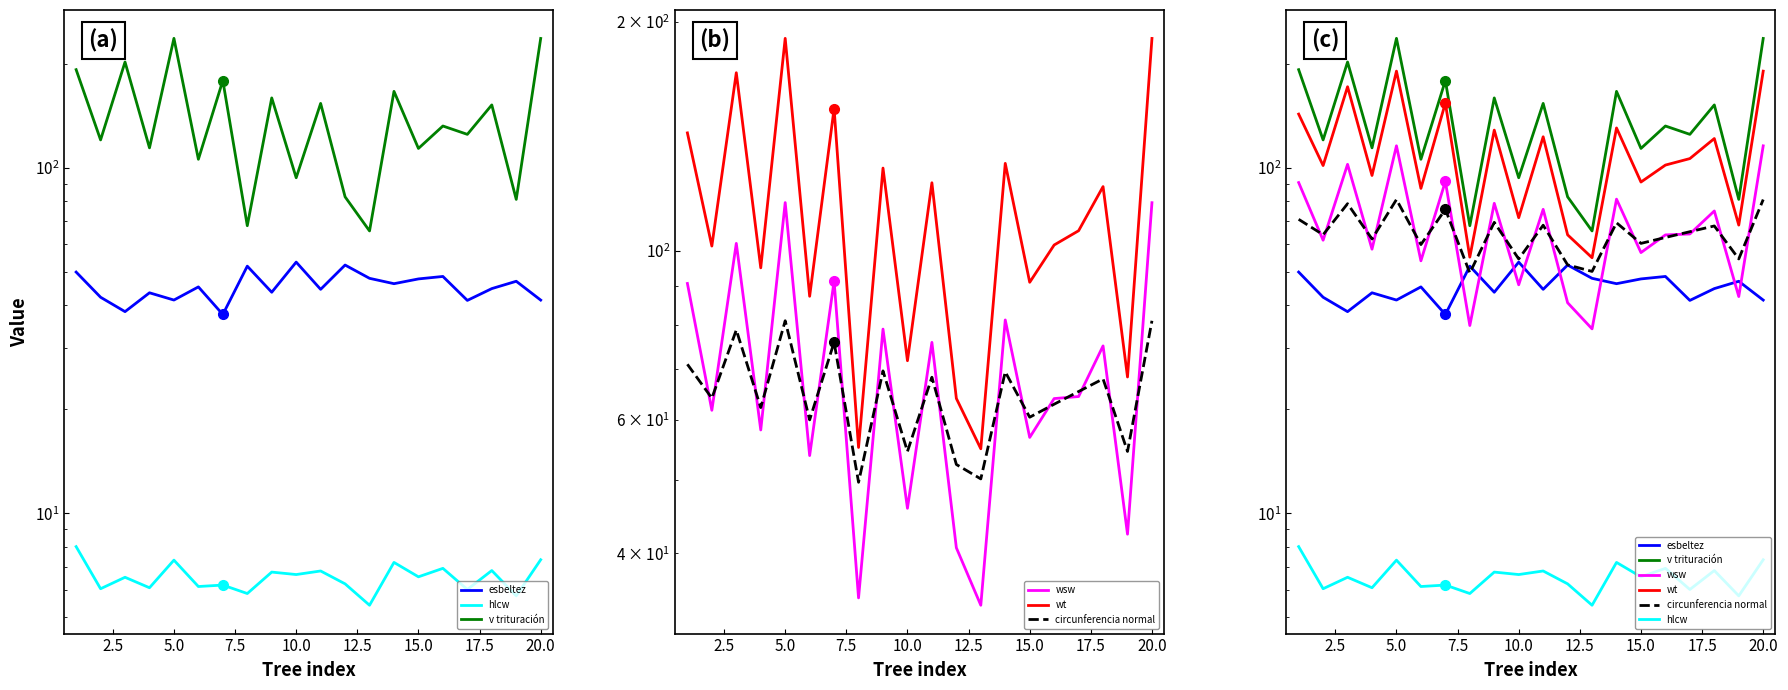

Which series has the largest total across all categories?

v trituración